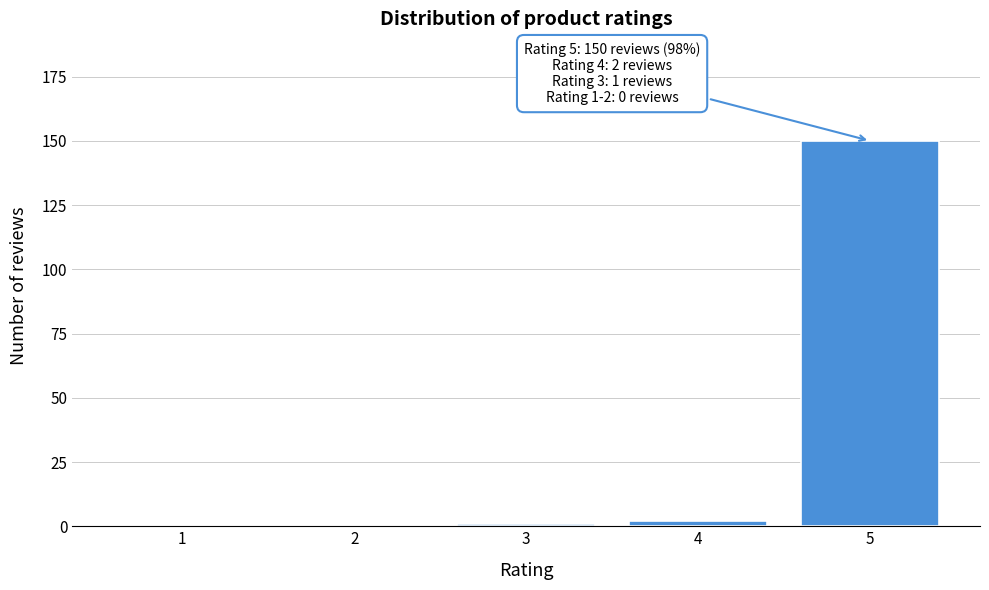

Reading left to right, transcribe all the data shown in this chart.

1=0	2=0	3=1	4=2	5=150